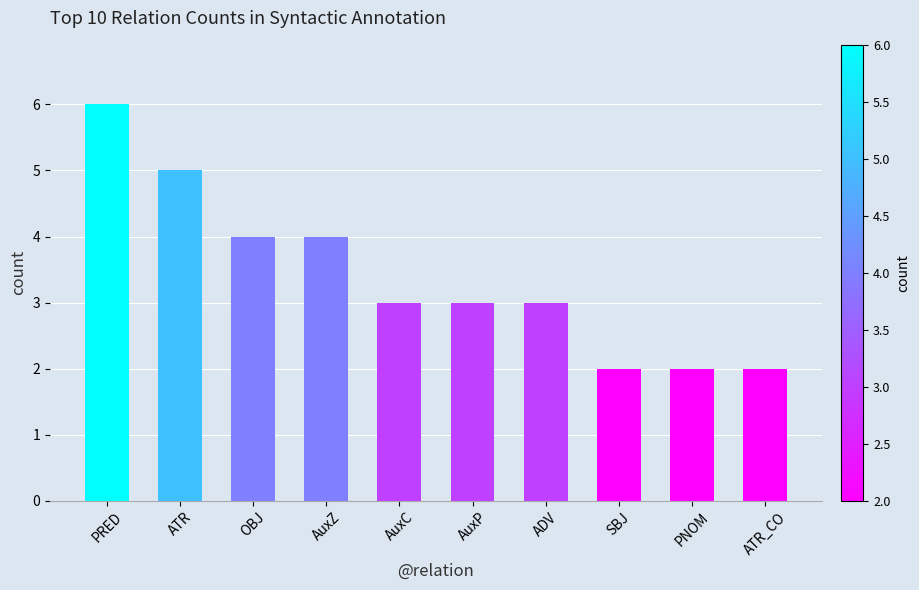

Approximately how many times larger is the value at AuxC compared to ATR_CO?

1.5